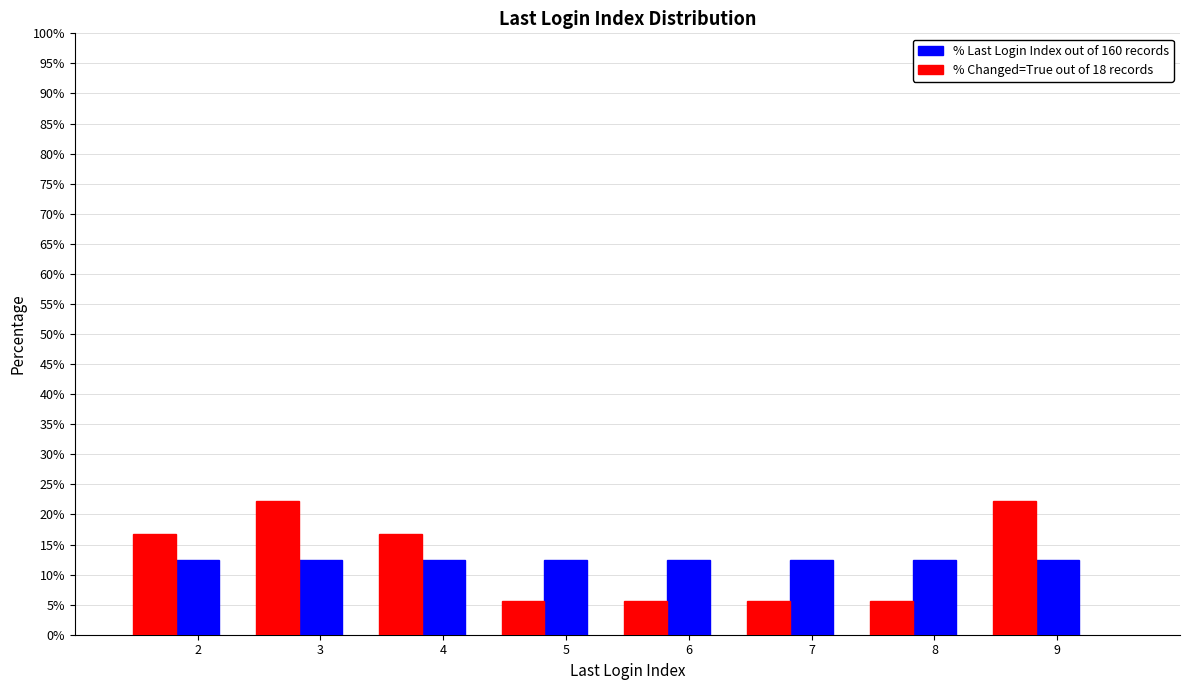

Which series has the widest spread of values?

% Changed=True out of 18 records